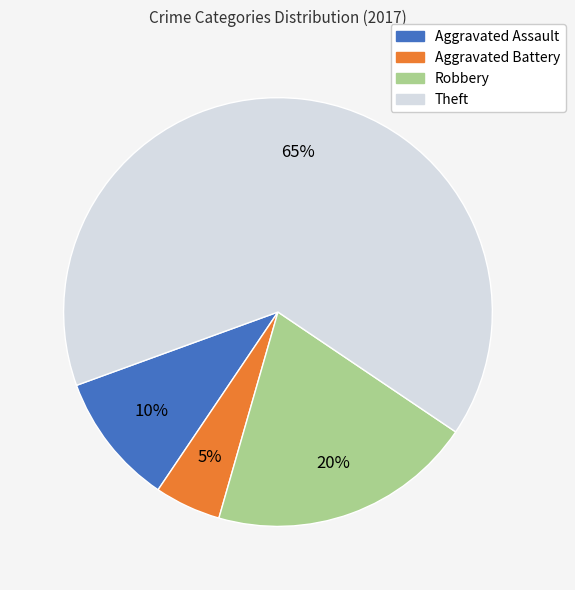

To the nearest percent, what is the difference between the Aggravated Assault and Theft slice percentages?

55%